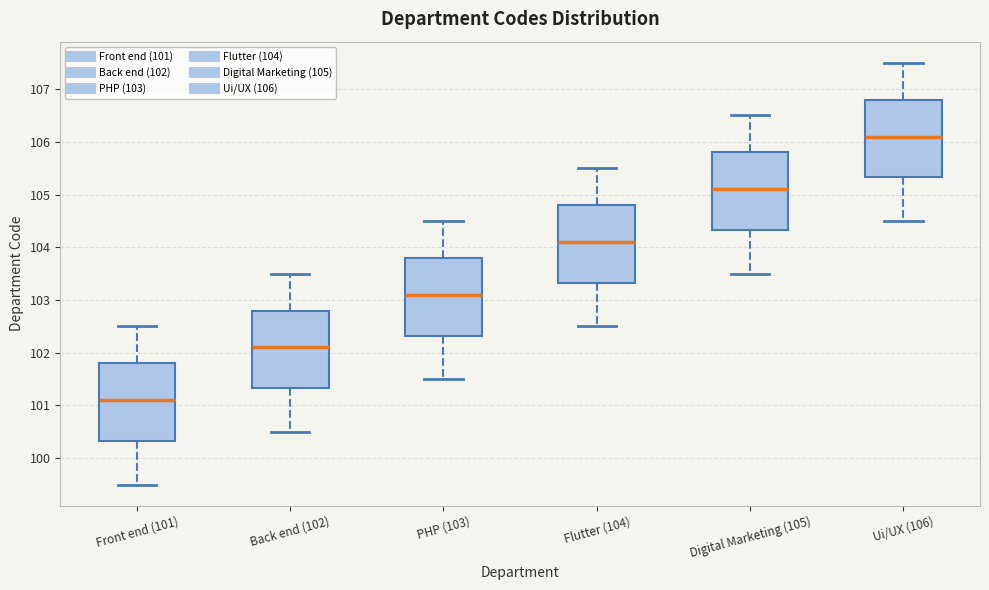

Reading left to right, read every box against the y-axis: the position of its median line, the range the box covers, and the ends of its whiskers. The values are not printed on the chart, so give them approximately, as read against the axis.

Front end (101): median 101.1, box 100.3 to 101.8, whiskers 99.5 to 102.5
Back end (102): median 102.1, box 101.3 to 102.8, whiskers 100.5 to 103.5
PHP (103): median 103.1, box 102.3 to 103.8, whiskers 101.5 to 104.5
Flutter (104): median 104.1, box 103.3 to 104.8, whiskers 102.5 to 105.5
Digital Marketing (105): median 105.1, box 104.3 to 105.8, whiskers 103.5 to 106.5
Ui/UX (106): median 106.1, box 105.3 to 106.8, whiskers 104.5 to 107.5